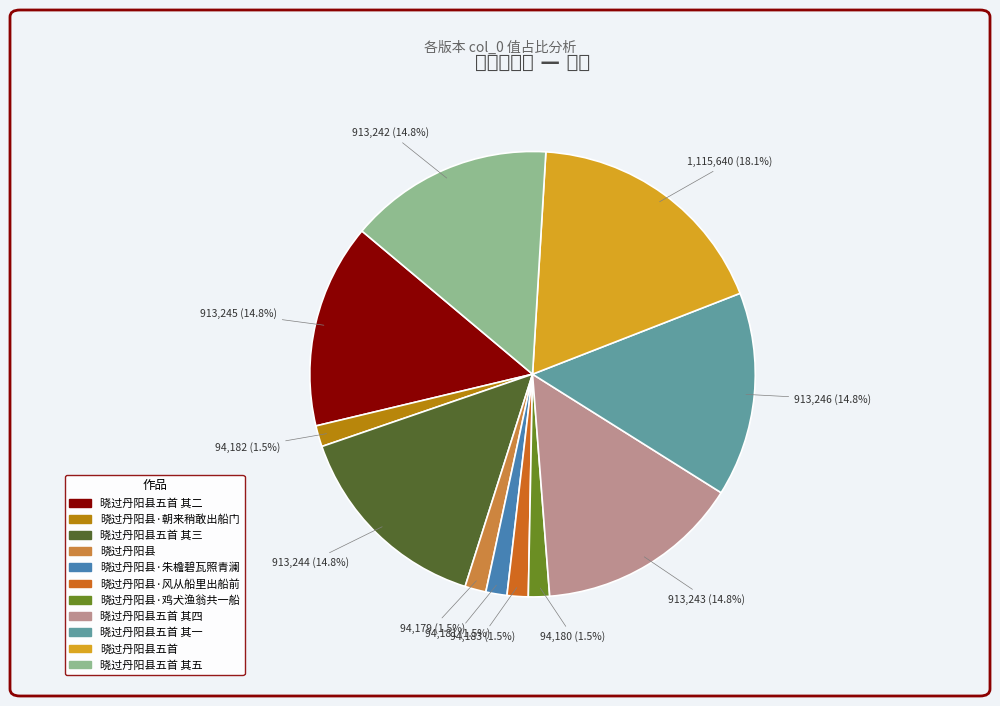

Is there any slice that represents more than half of the pie?

No